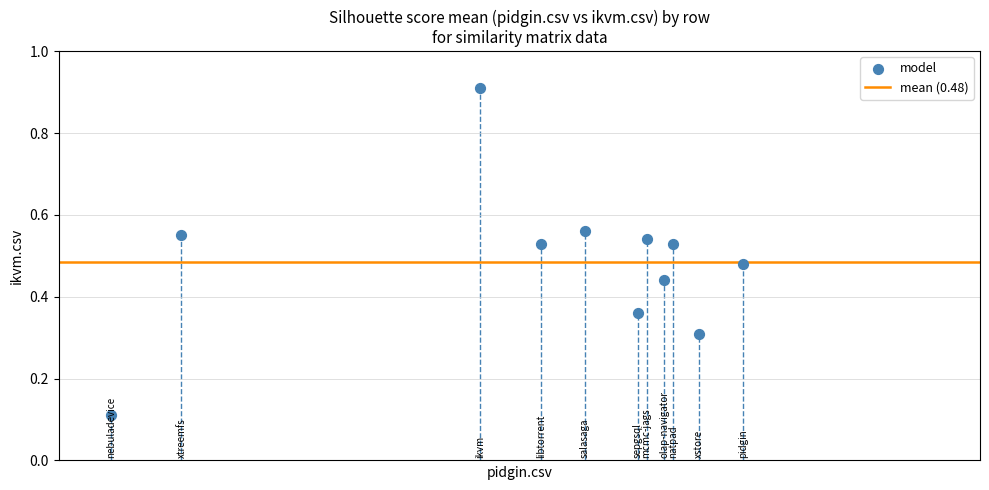

What is the range of X values (max minus min)?

0.7